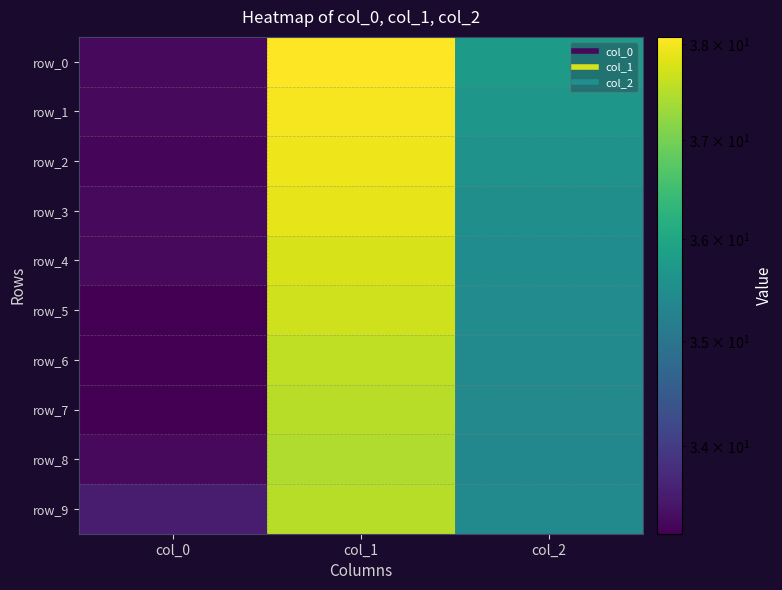

What is the difference between the row_9 values at col_2 and col_1?

2.1